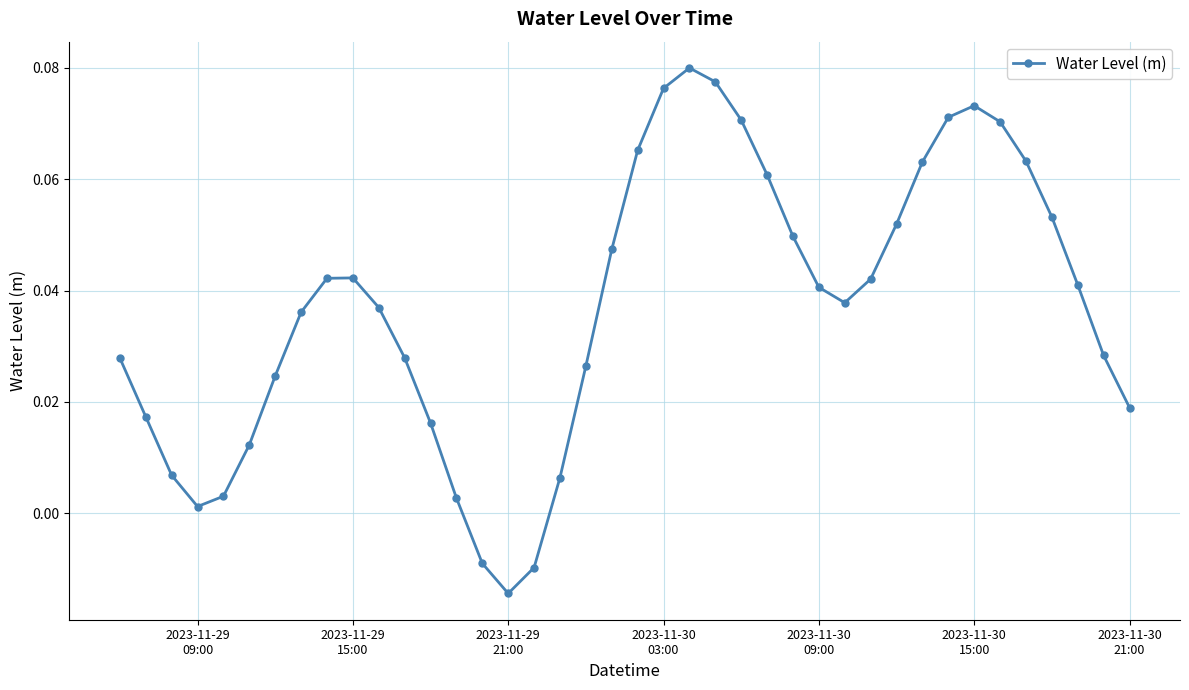

How many points are lower than both their immediate neighbors (excluding endpoints)?

3